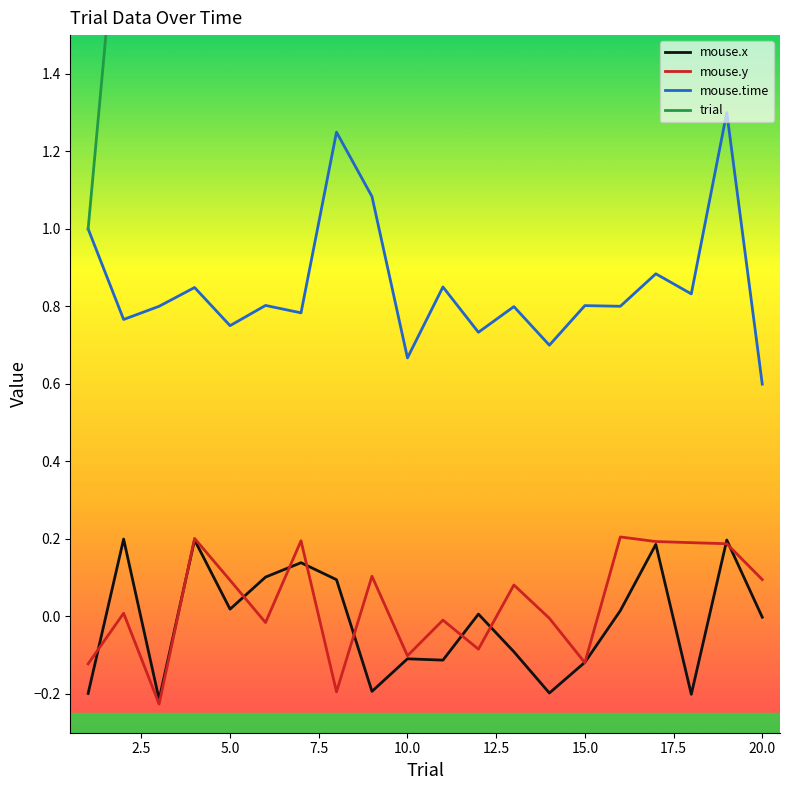

How many times do trial and mouse.time cross each other?

1